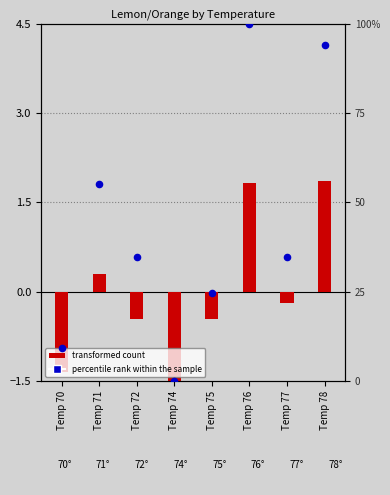

At how many categories does at least one series exceed 30?

5